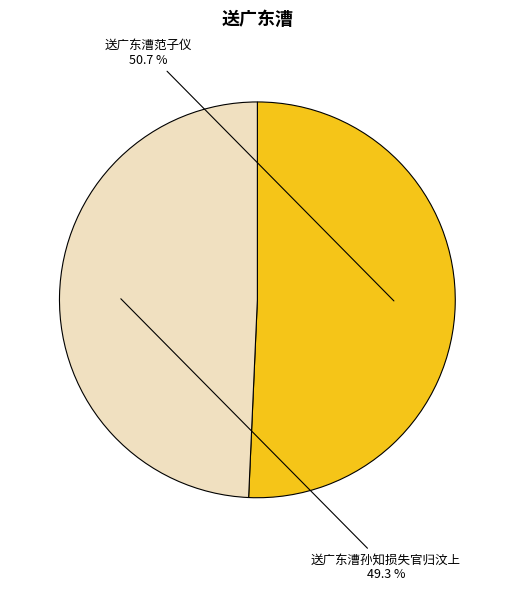

How many slices are in this pie chart?

2